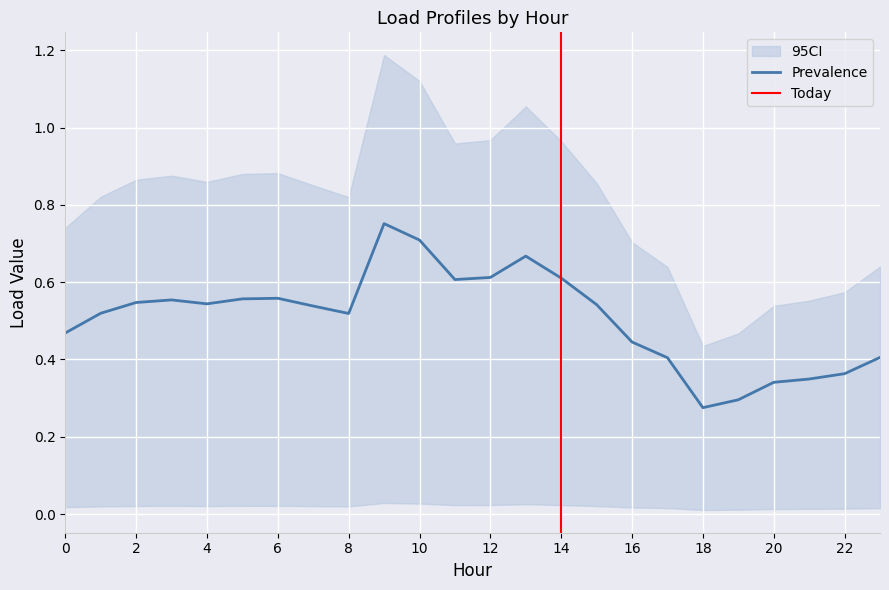

Which category has the lowest value in the Load6 series?

18